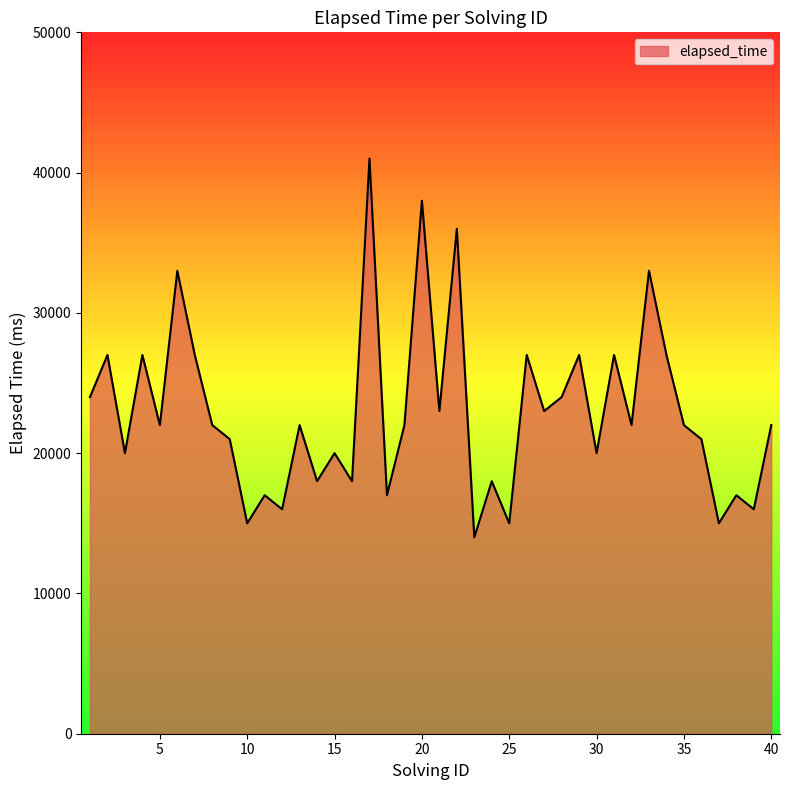

What is the difference between the maximum and minimum values?

27000